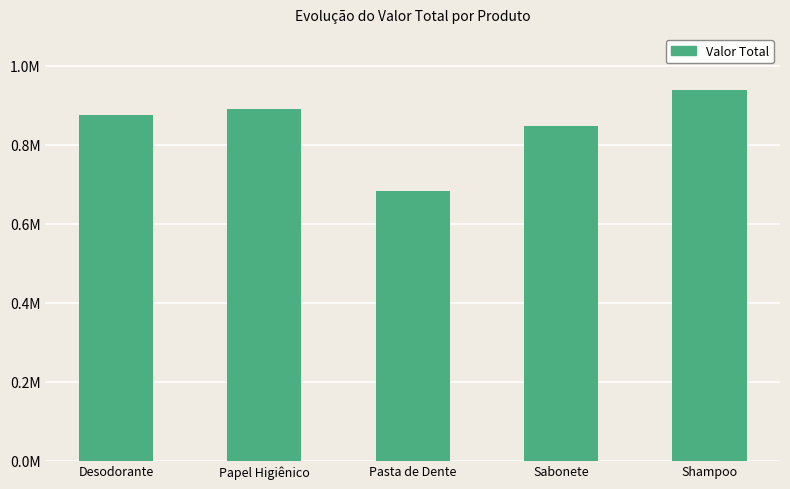

List the labels in order of value, largest first.

Shampoo, Papel Higiênico, Desodorante, Sabonete, Pasta de Dente